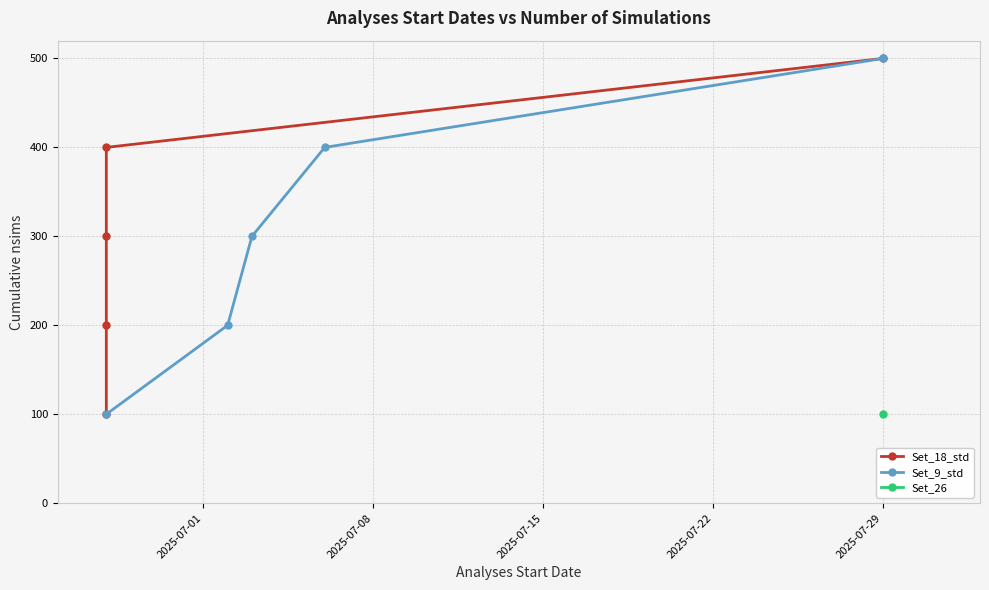

Which series has the widest spread of values?

Set_18_std